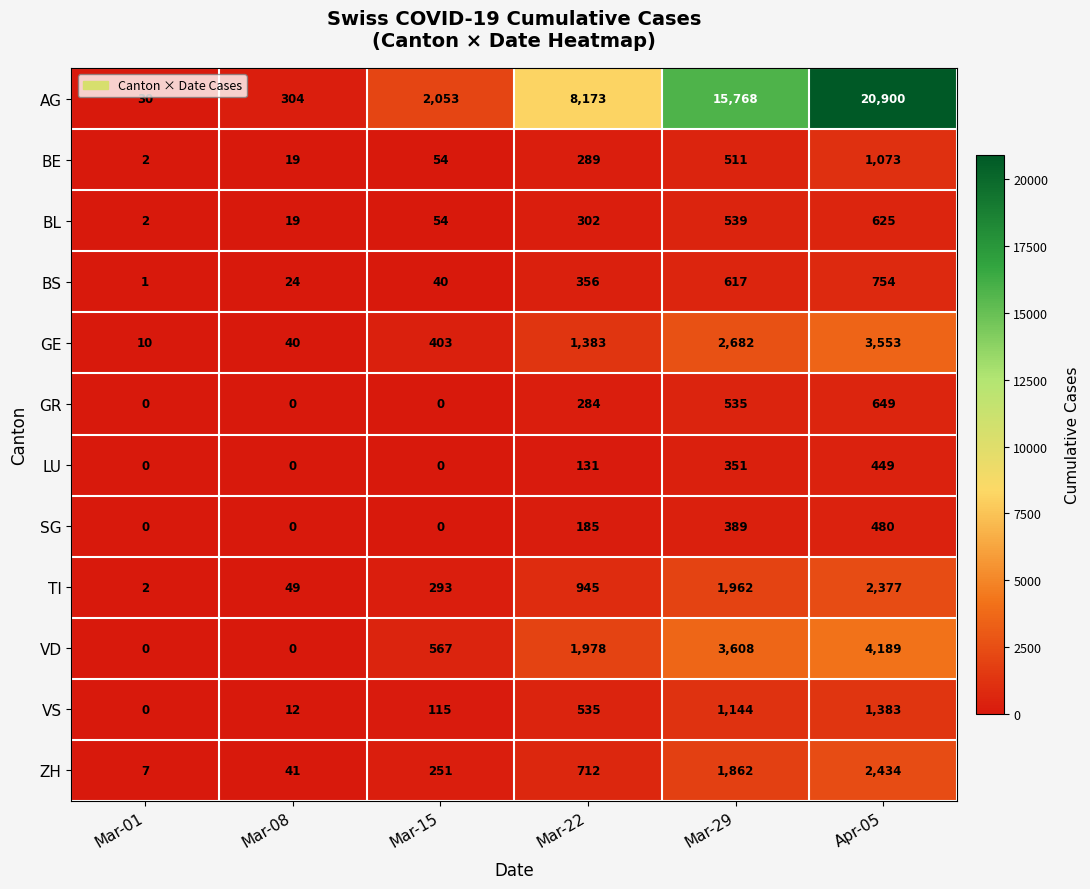

Rank the series by their maximum value, from lowest to highest.

LU, SG, BL, GR, BS, BE, VS, TI, ZH, GE, VD, AG